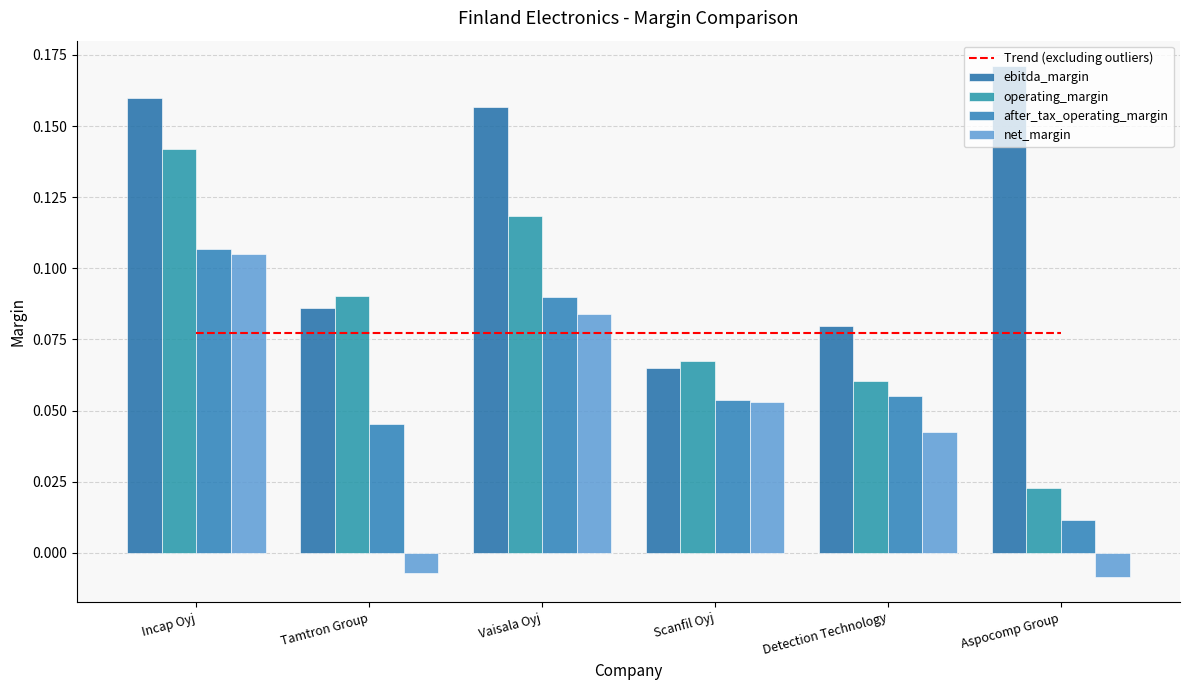

Count the number of data series in this chart.

5